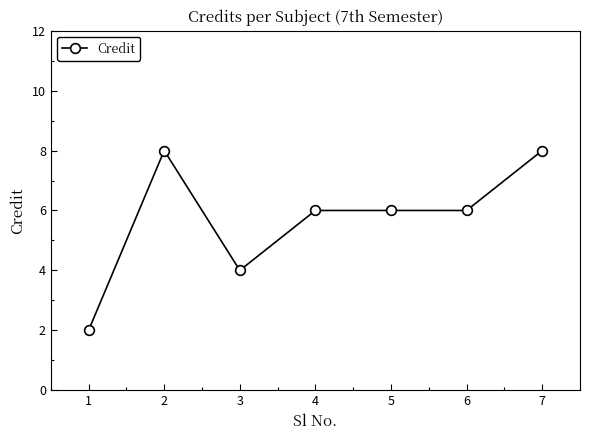

What is the value of the 4th point from the left?

6